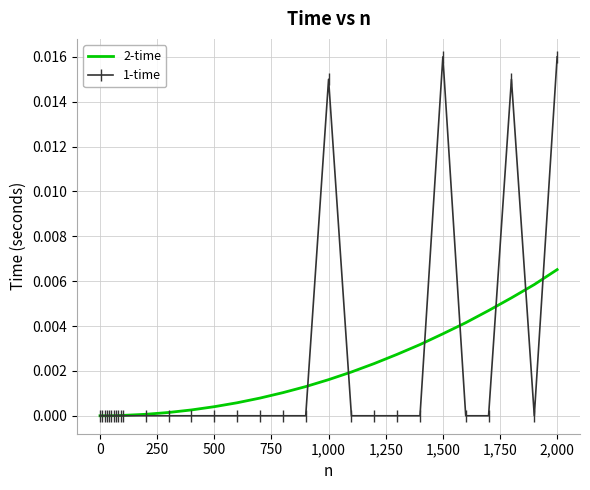

Which series has the largest range (max minus min)?

1-time